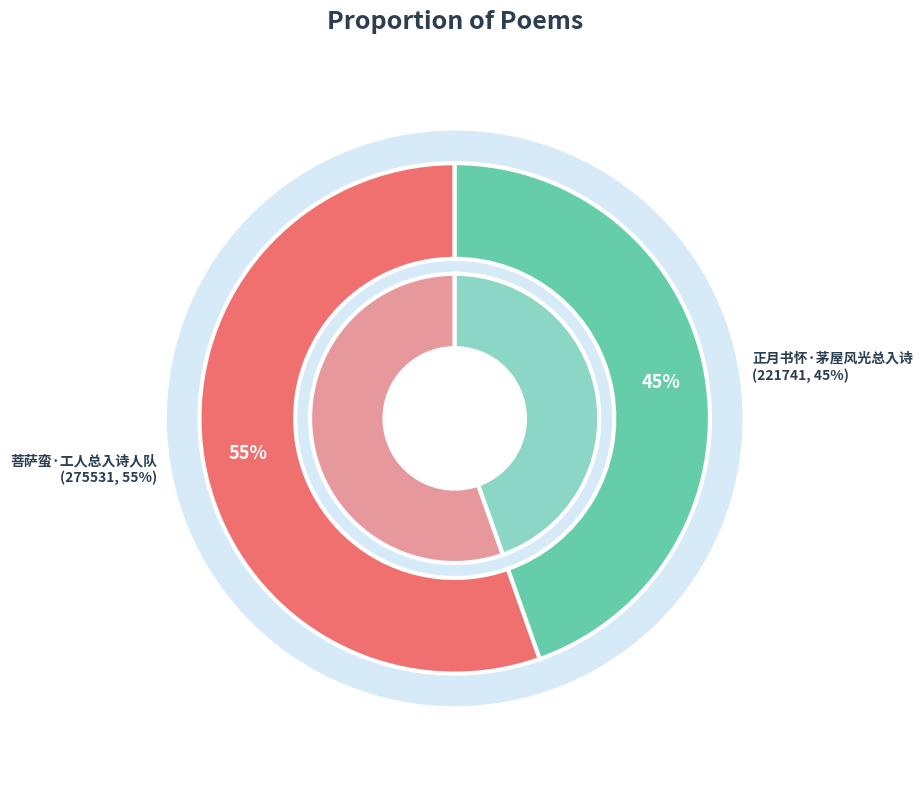

Which category has the smallest portion of the pie?

正月书怀·茅屋风光总入诗